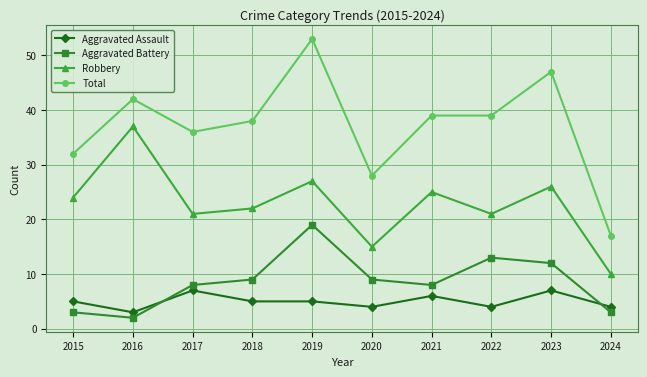

What is the difference between the Robbery values at 2018 and 2021?

3